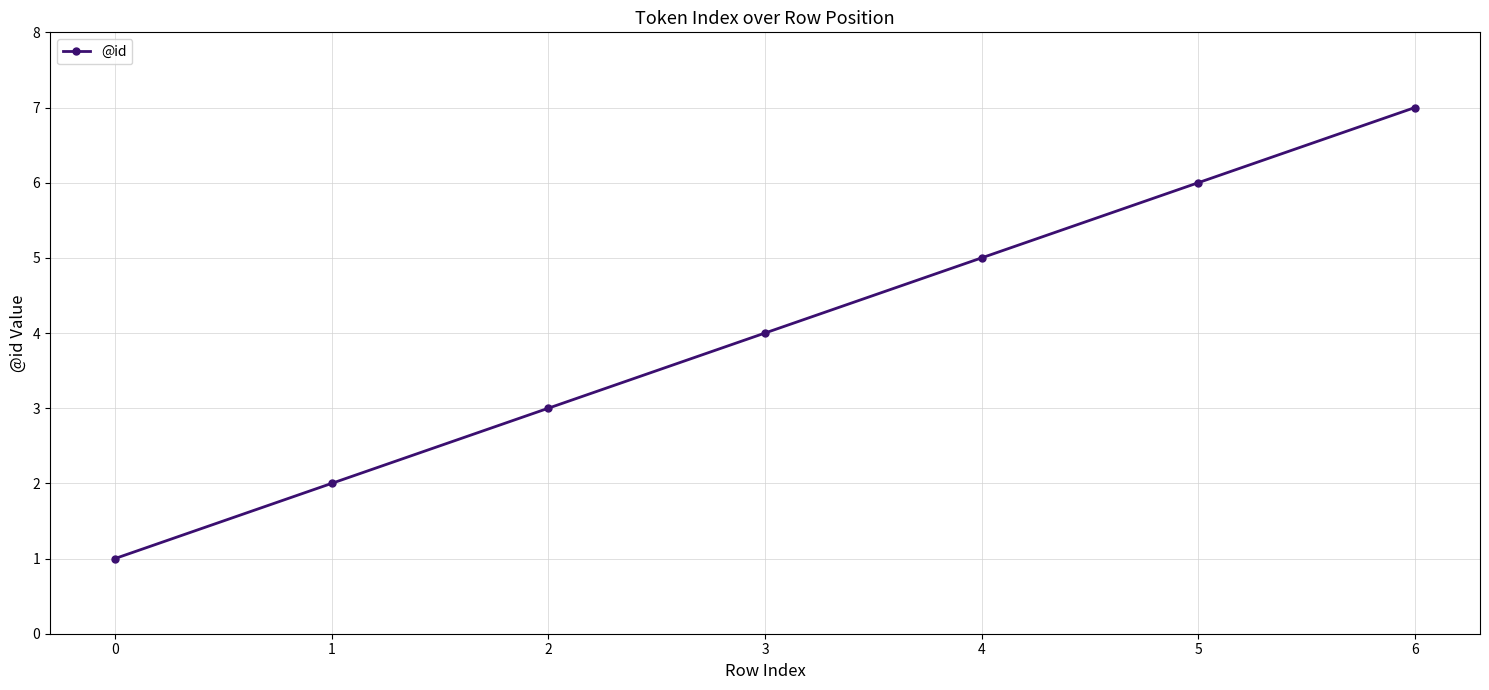

What is the sum of all values?

28